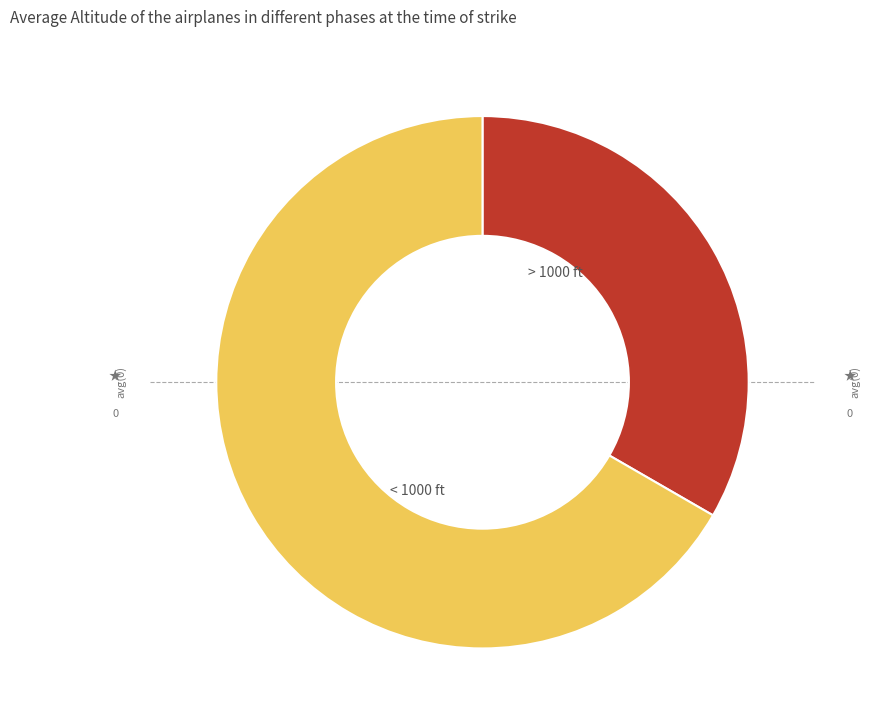

What is the largest slice in the pie chart?

< 1000 ft